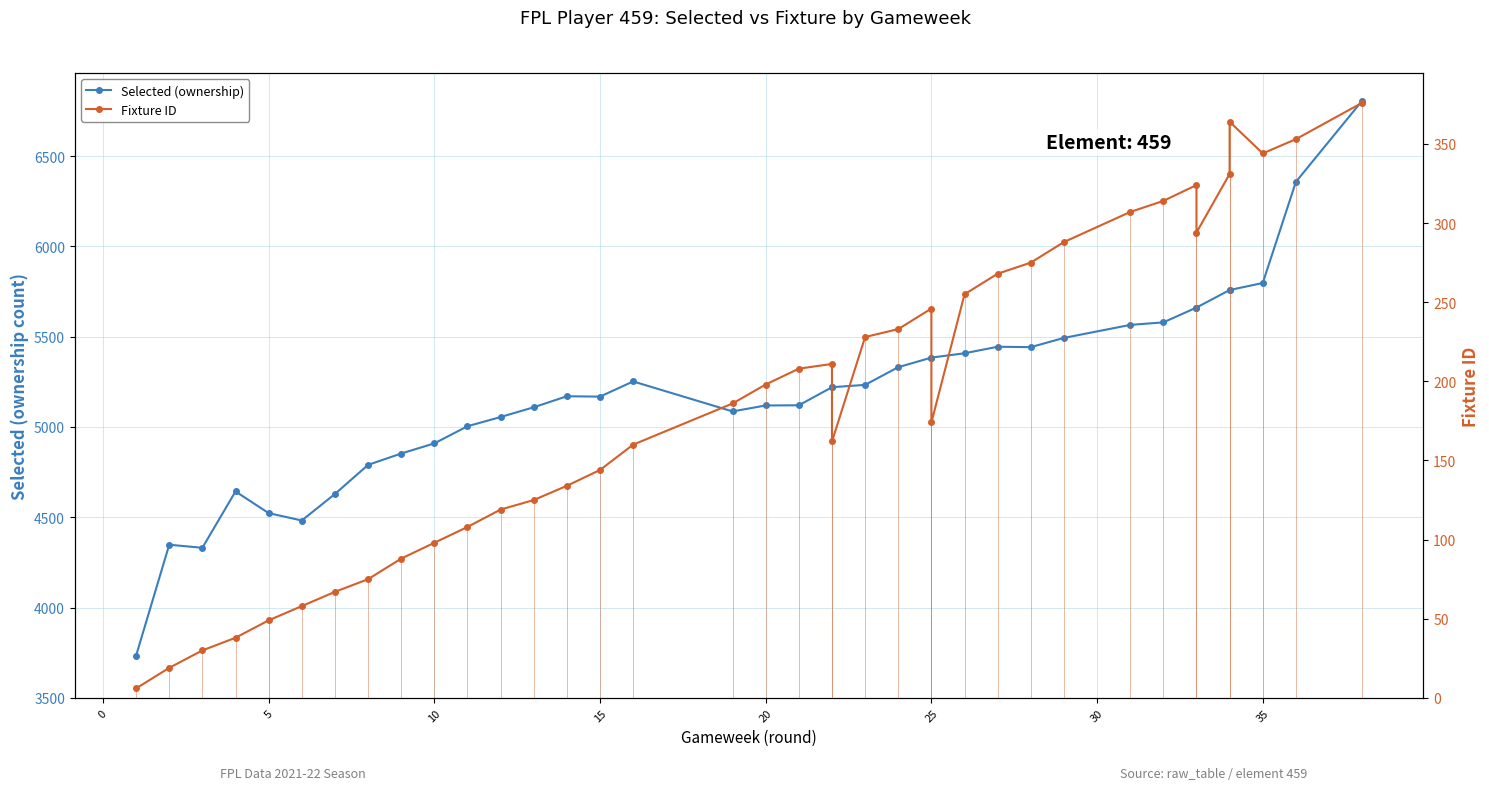

True or false: Selected (ownership) and Fixture ID intersect in this chart.

False